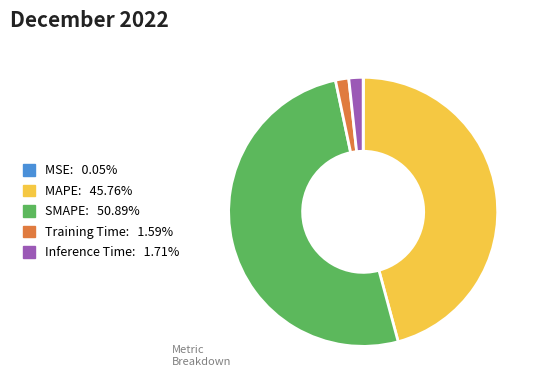

Which category has the biggest portion of the pie?

SMAPE